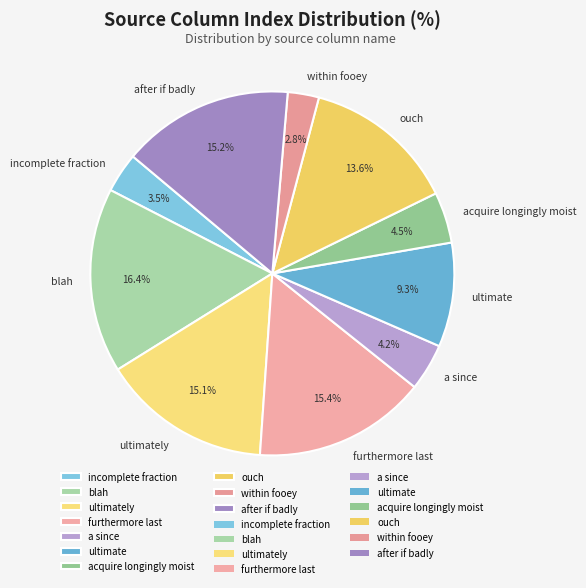

Which slice is the largest?

blah